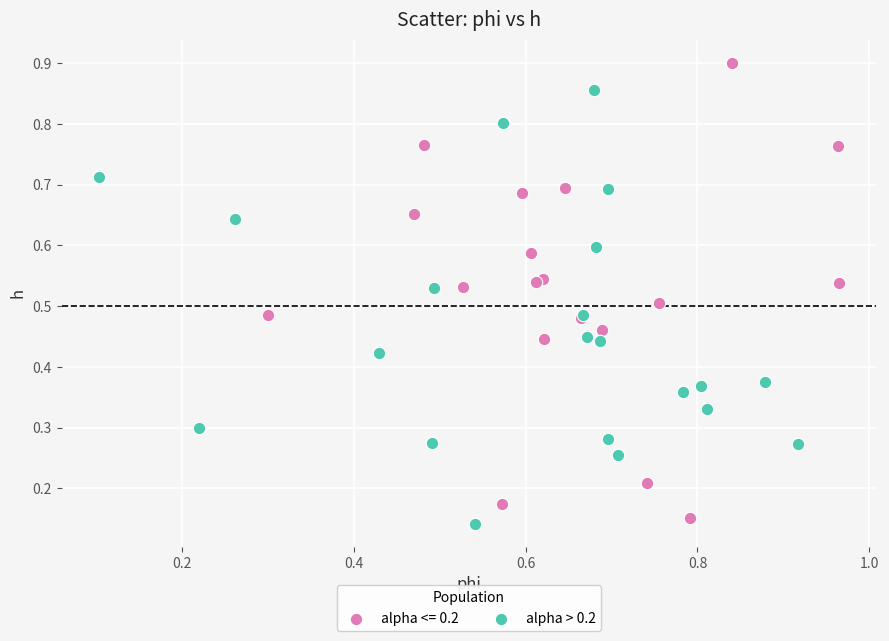

Which series has the widest spread of Y values?

alpha <= 0.2